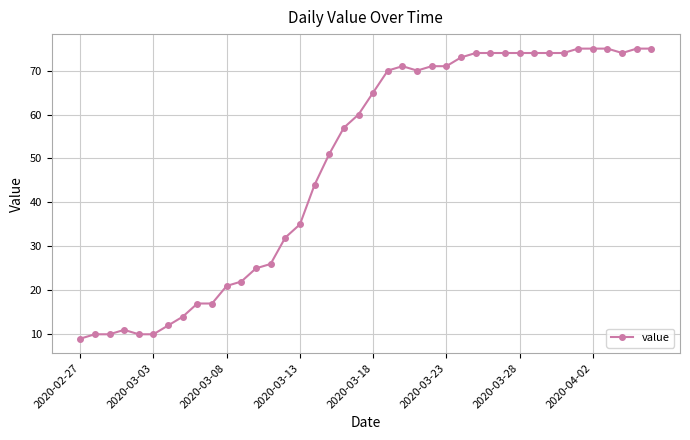

What is the maximum value shown in the chart?

75